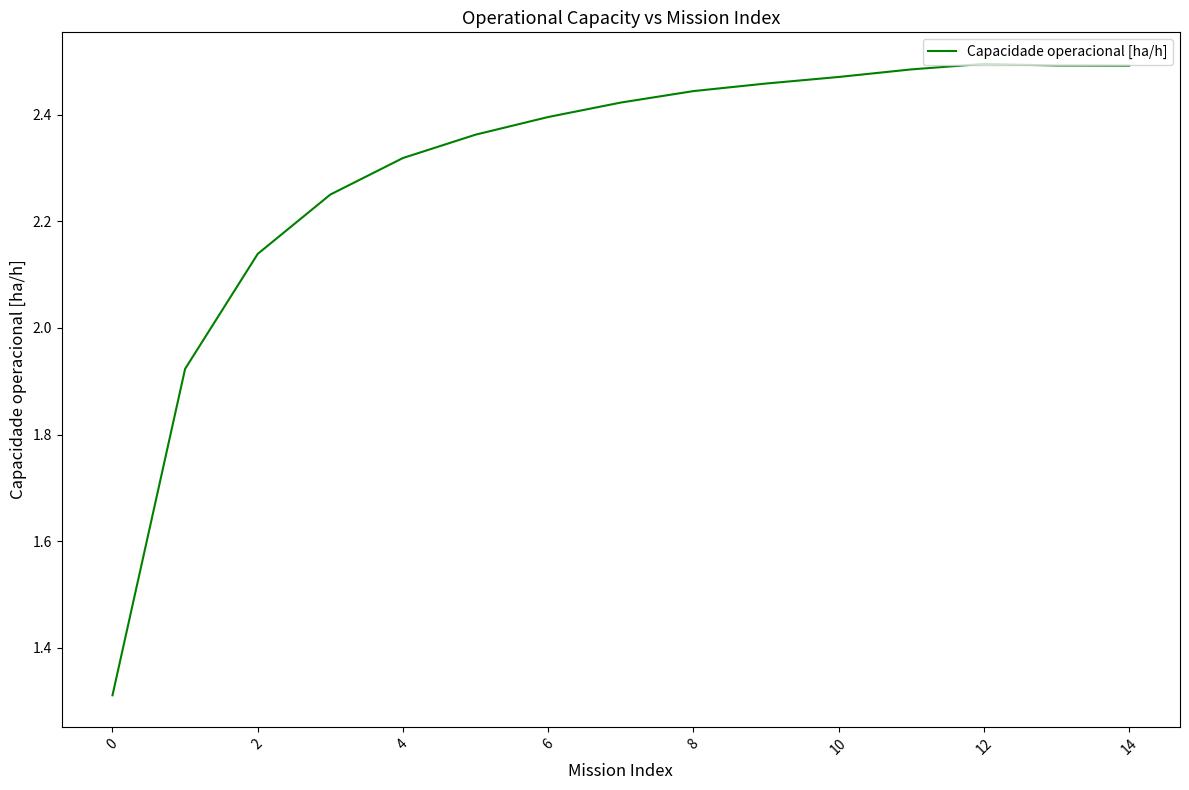

What is the smallest value displayed?

1.3